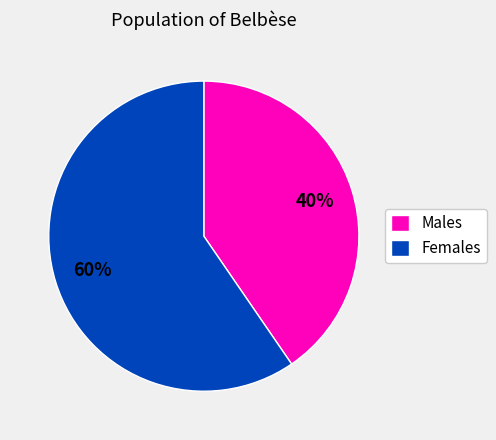

Does Females represent more than half of the total?

Yes